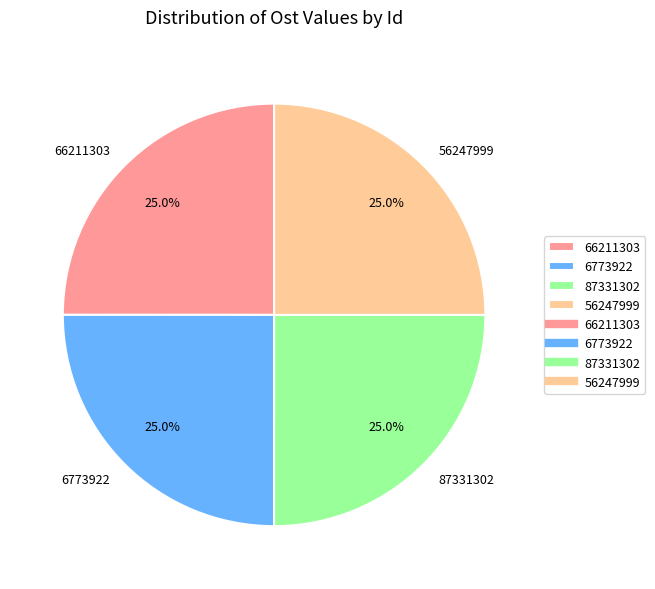

How much of the chart is everything except 6773922?

75.0%